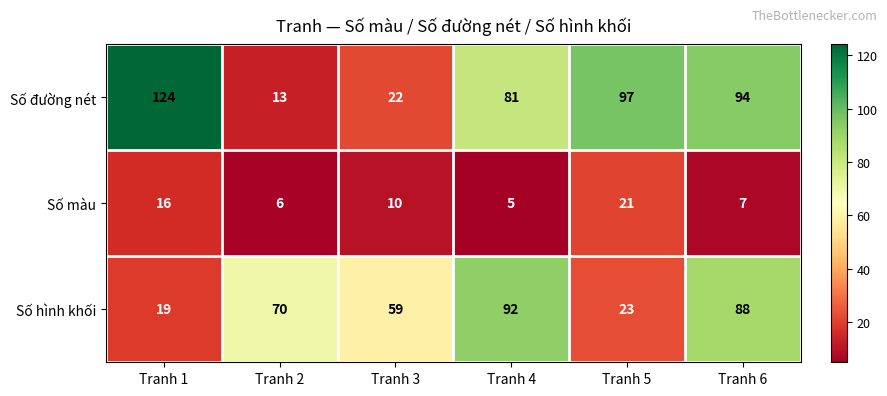

What is the sum of the Số màu values at Tranh 4 and Tranh 5?

26